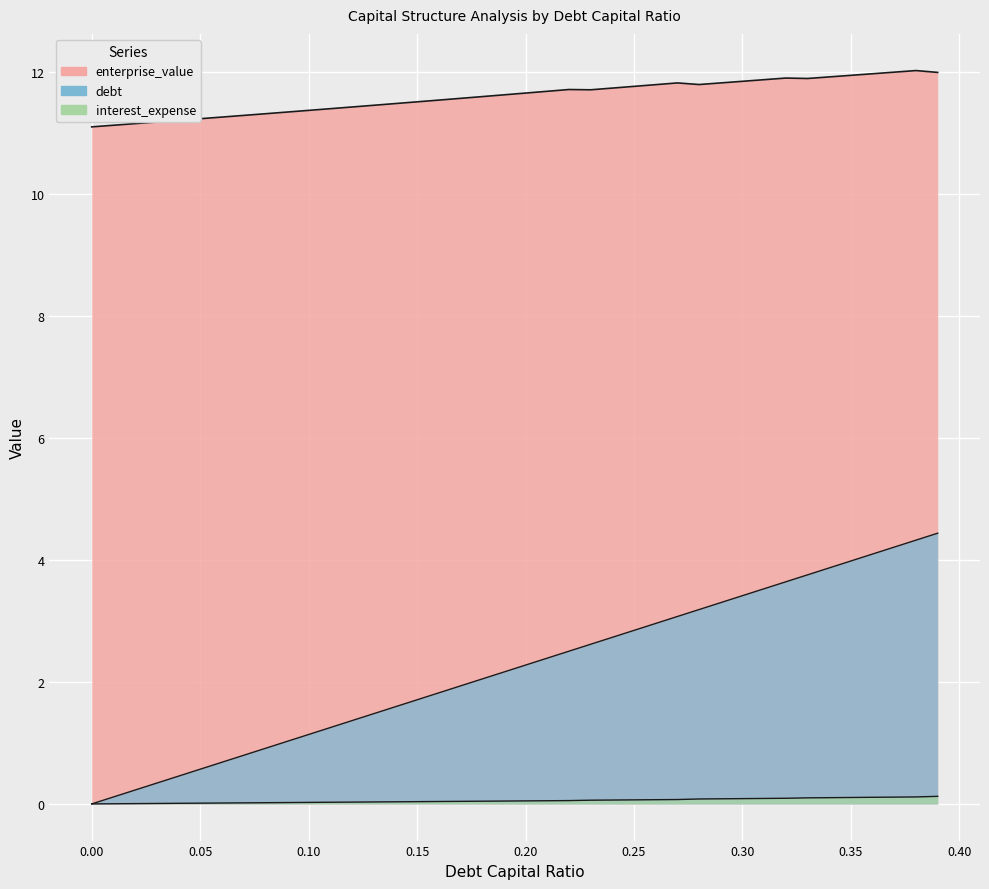

At how many categories does at least one series exceed 11?

40